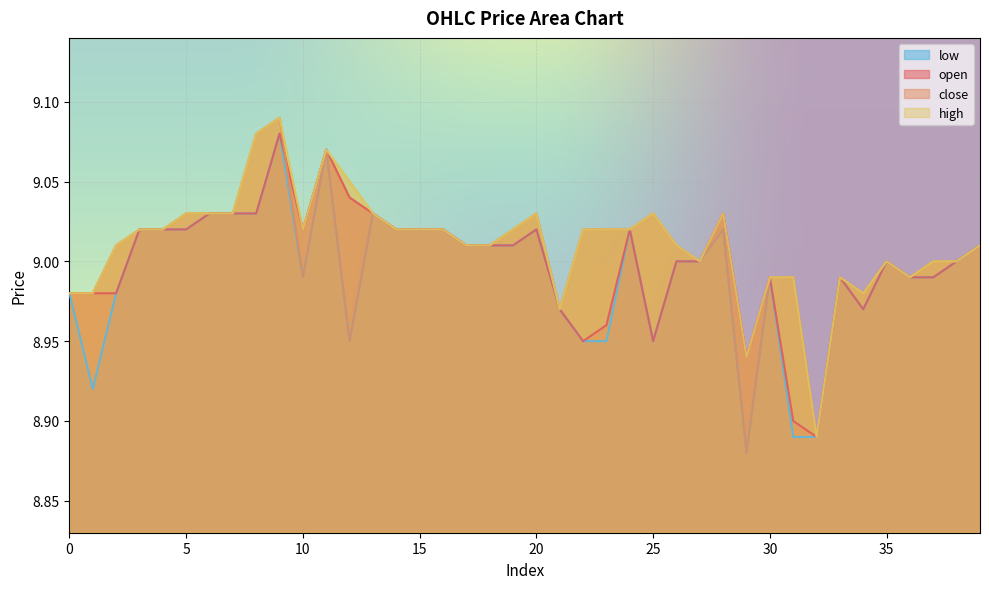

What is the difference between the second highest and second lowest values in the low series?

0.2